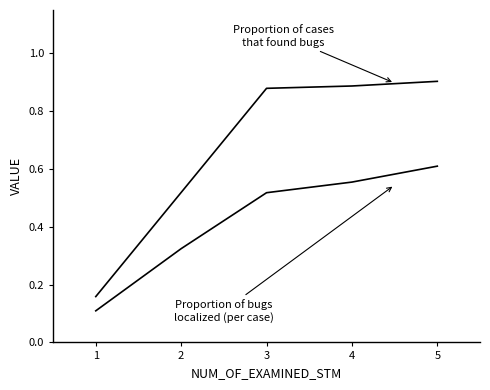

Between 5 and 3, which is larger?

5